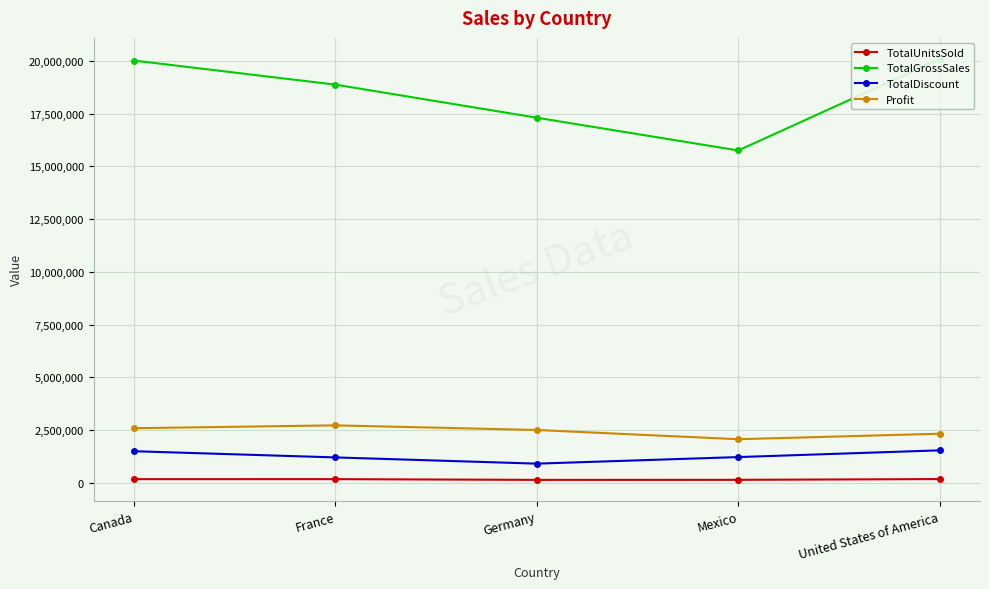

How many lines are shown in the chart?

4